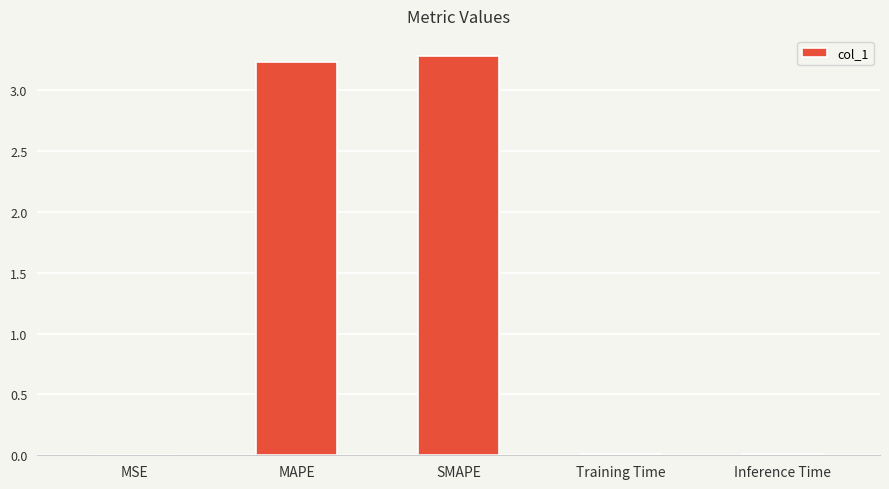

True or false: the data shows 3.2 at MAPE.

True